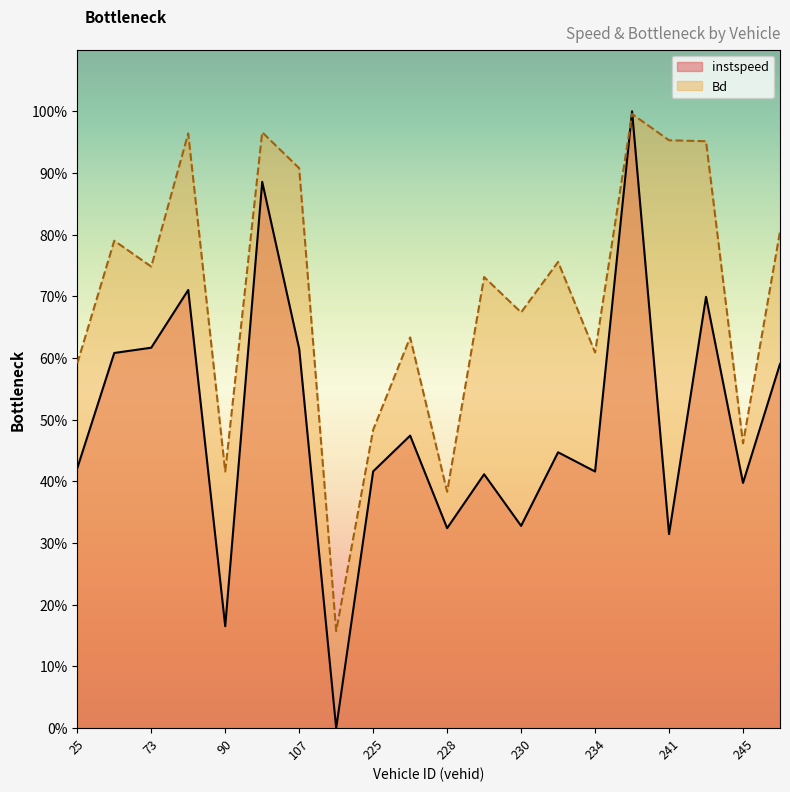

Is the value of Bd at 231 greater than the value of instspeed at 245?

Yes